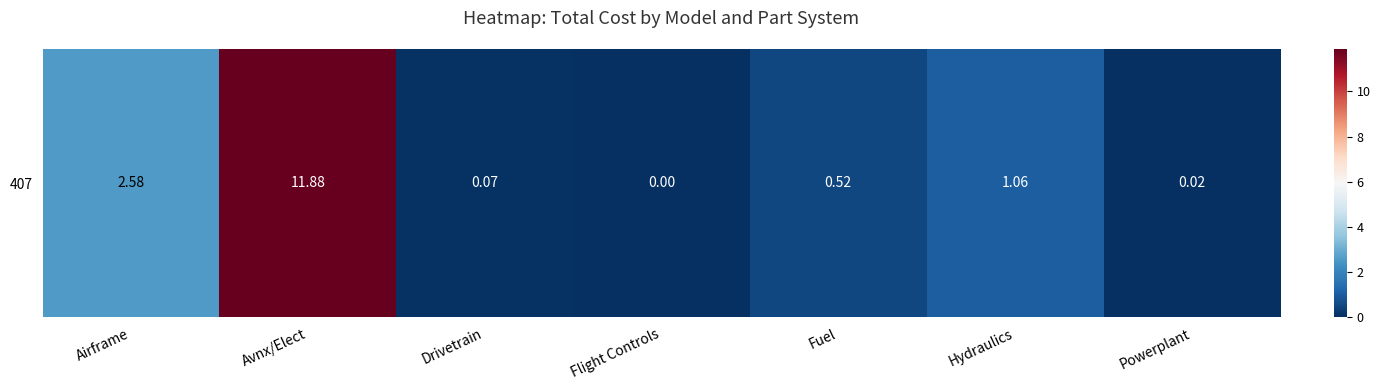

Rank the categories by value from highest to lowest.

Avnx/Elect, Airframe, Hydraulics, Fuel, Drivetrain, Powerplant, Flight Controls